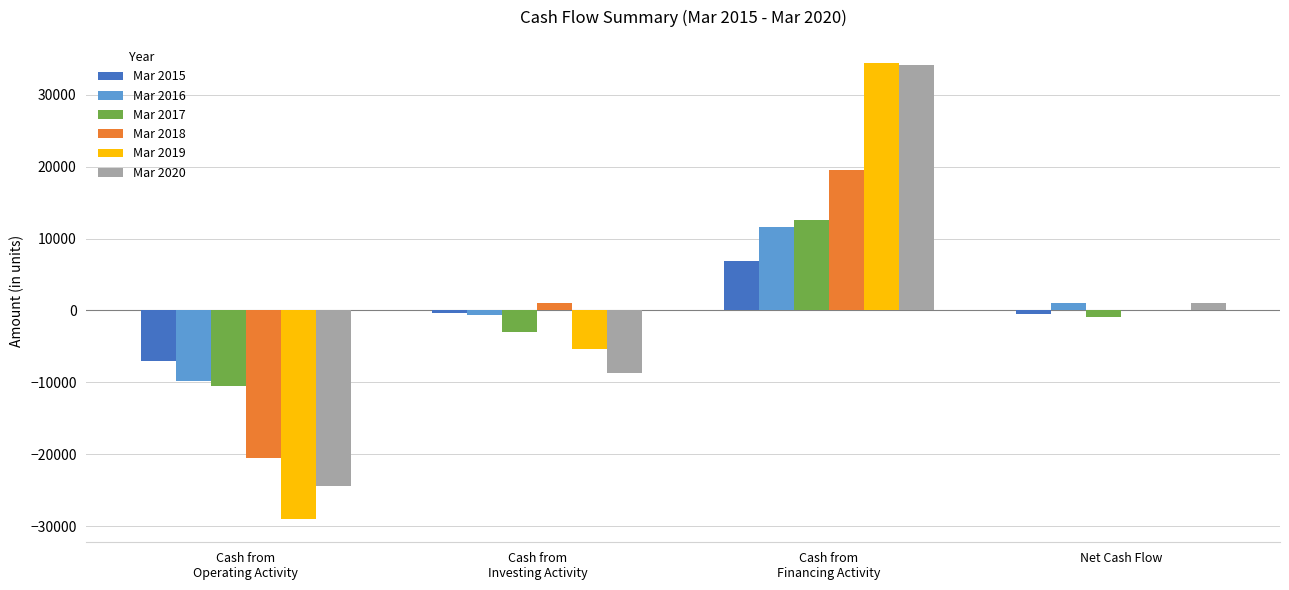

What is the maximum value shown in the chart?

34449